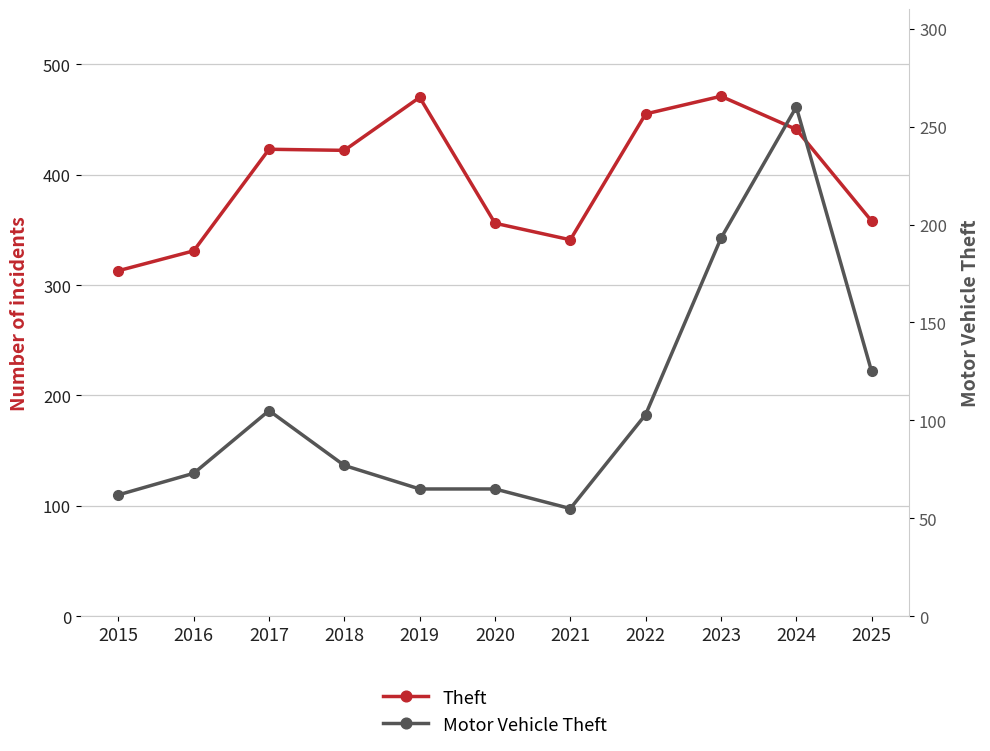

Where is the first local minimum for Motor Vehicle Theft?

2021